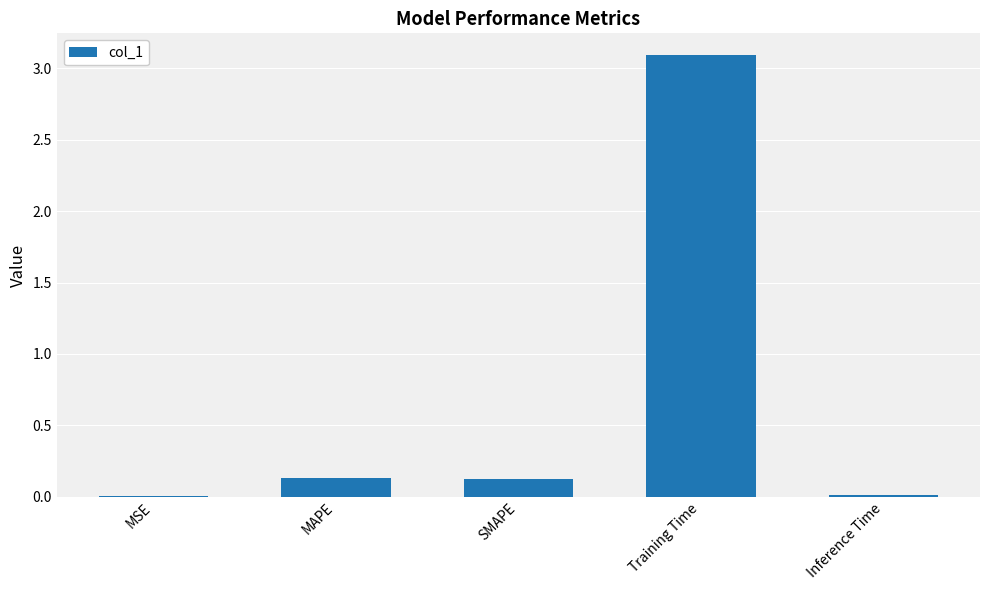

Is it true that the value at Inference Time is 0.0?

True